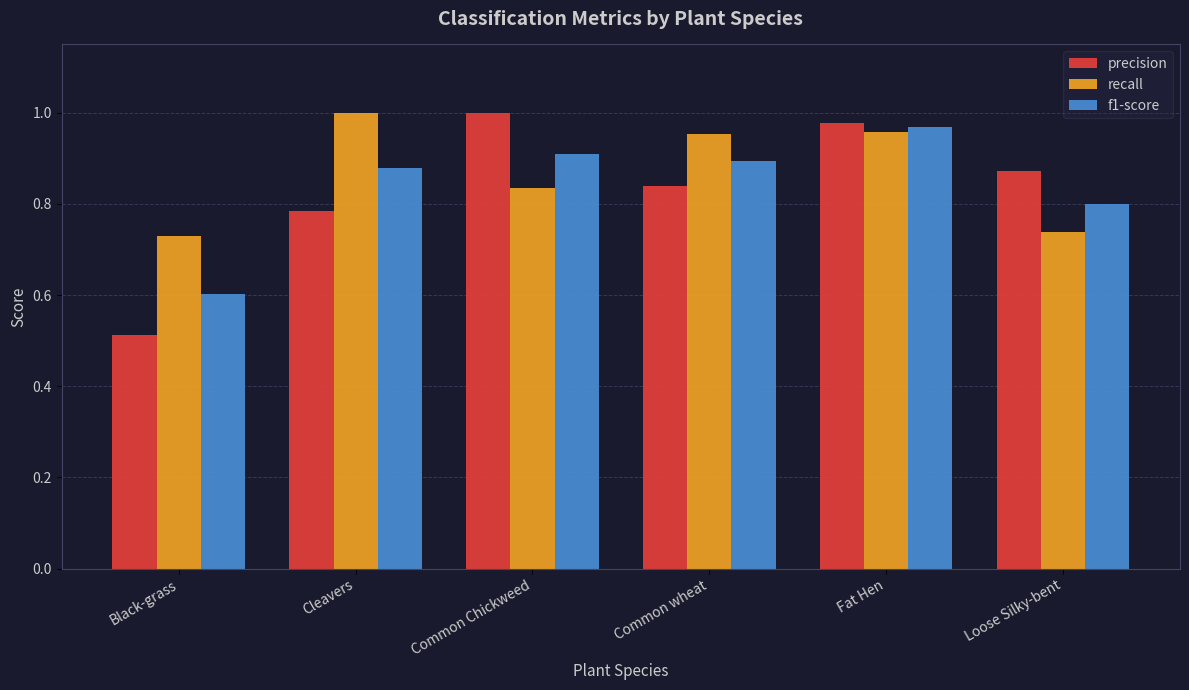

True or false: f1-score has a value of 0.9 at Common wheat.

True